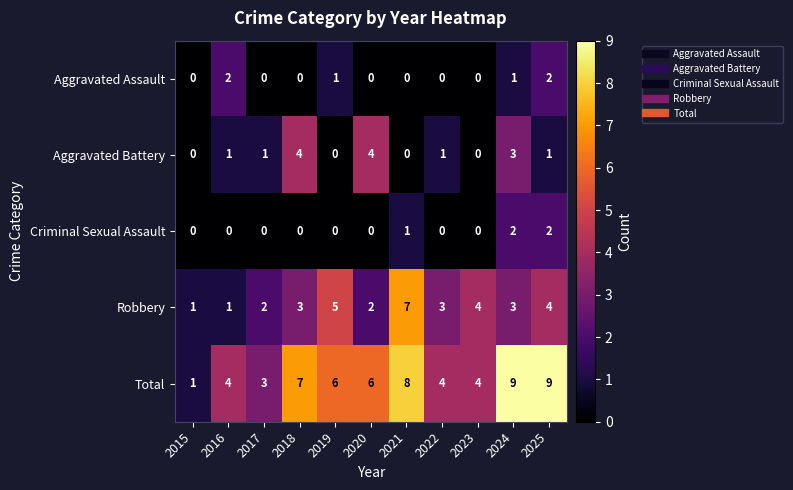

Is it true that Total equals 9 at 2025?

True